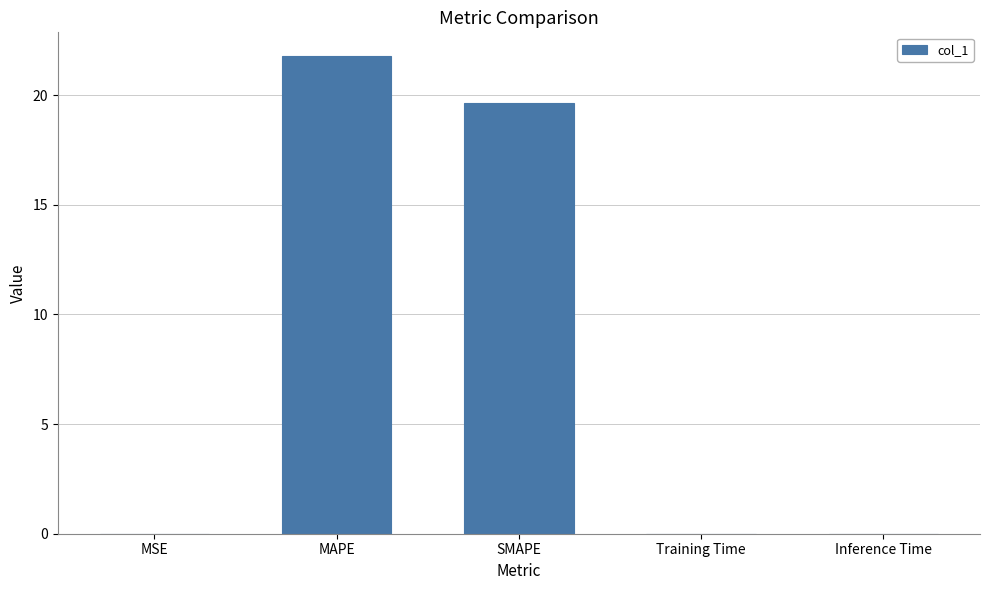

The chart shows a value of 0.0 at Training Time. True or false?

True